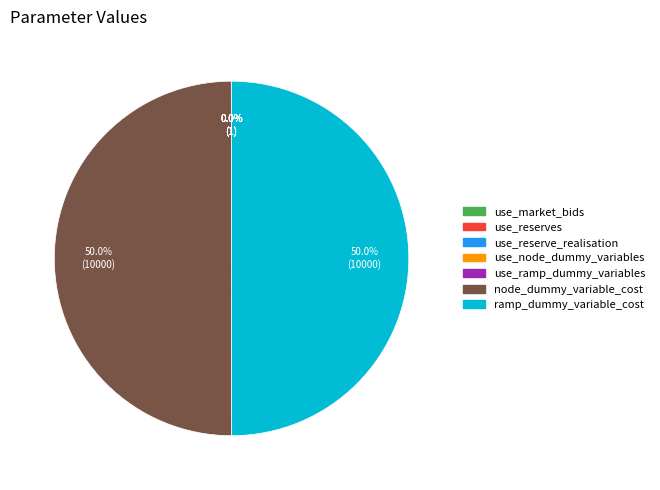

Approximately how many times larger is the value at node_dummy_variable_cost compared to ramp_dummy_variable_cost?

1.0